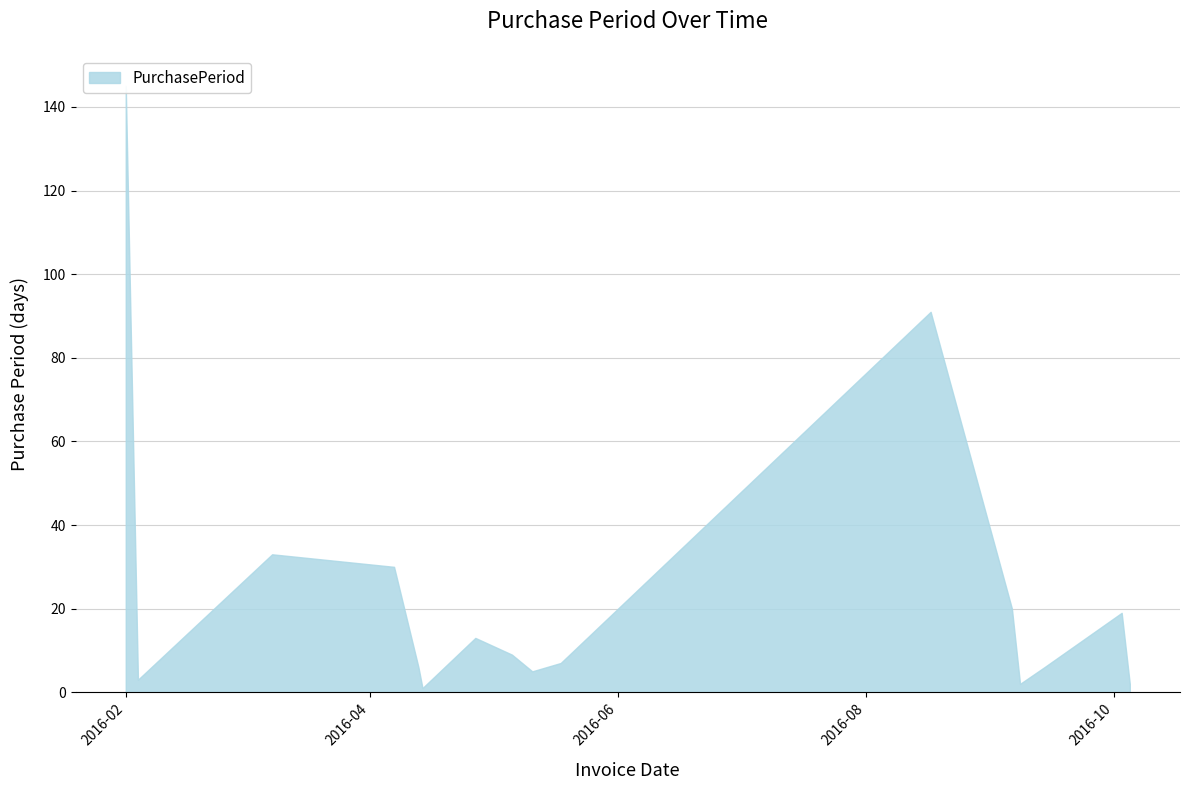

What position from the left is 2016-04-07?

4